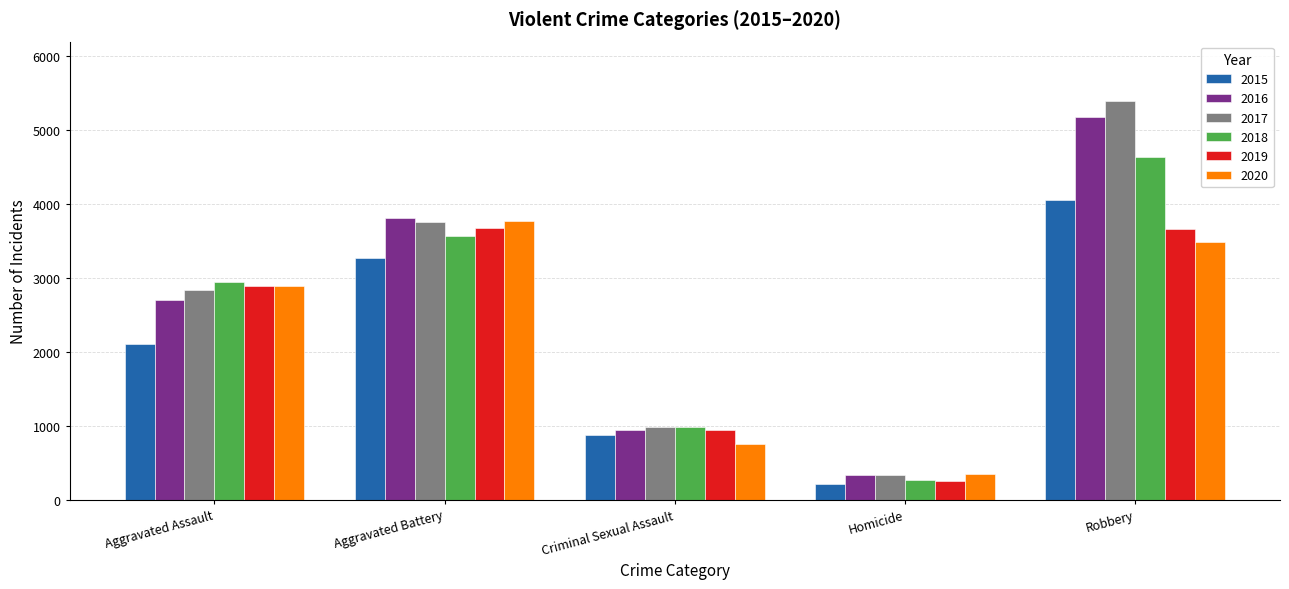

At which category is the sum across all series the highest?

Robbery